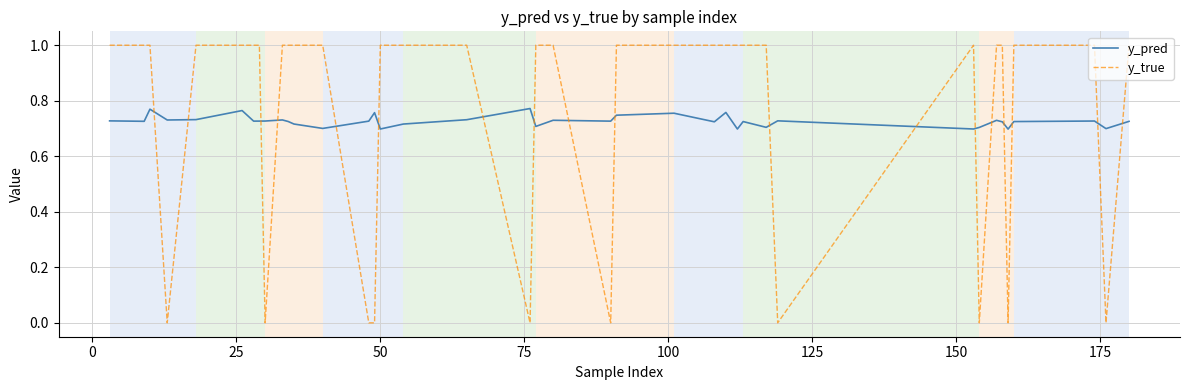

True or false: y_true and y_pred intersect in this chart.

True